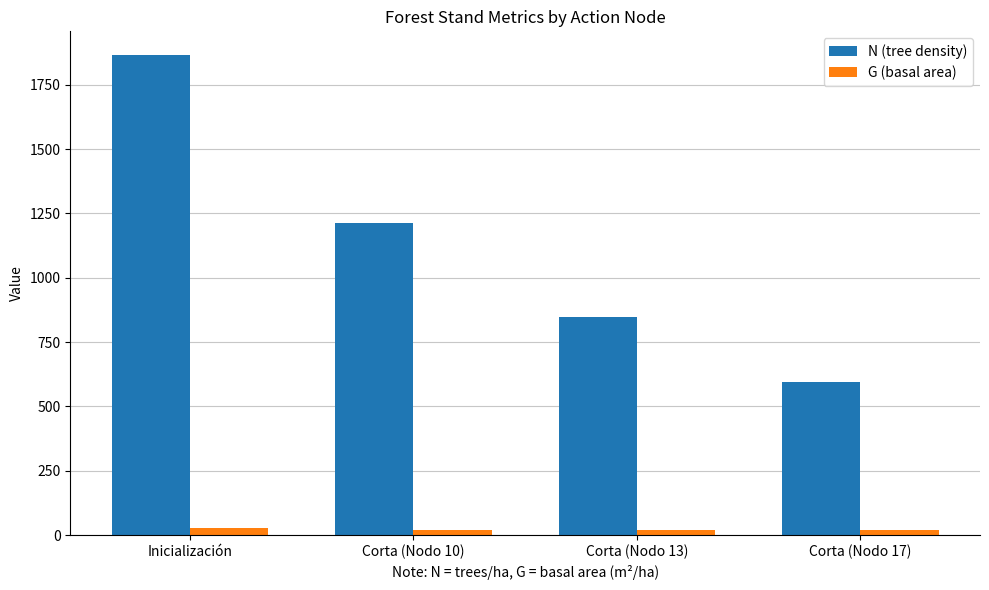

What is the average value of the G (basal area) series?

22.7